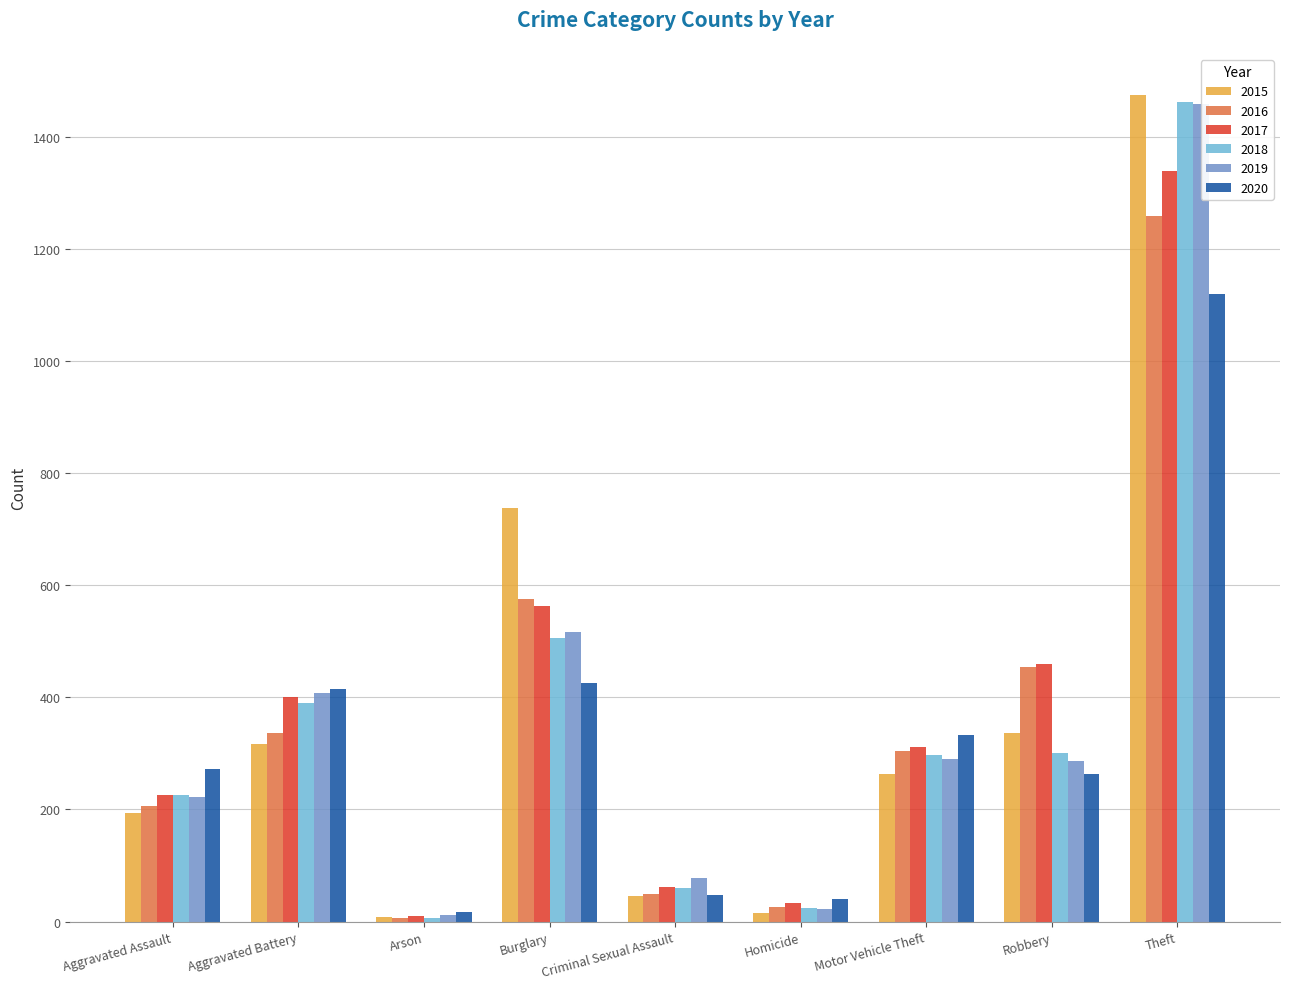

What is the difference between the 2018 values at Motor Vehicle Theft and Criminal Sexual Assault?

238